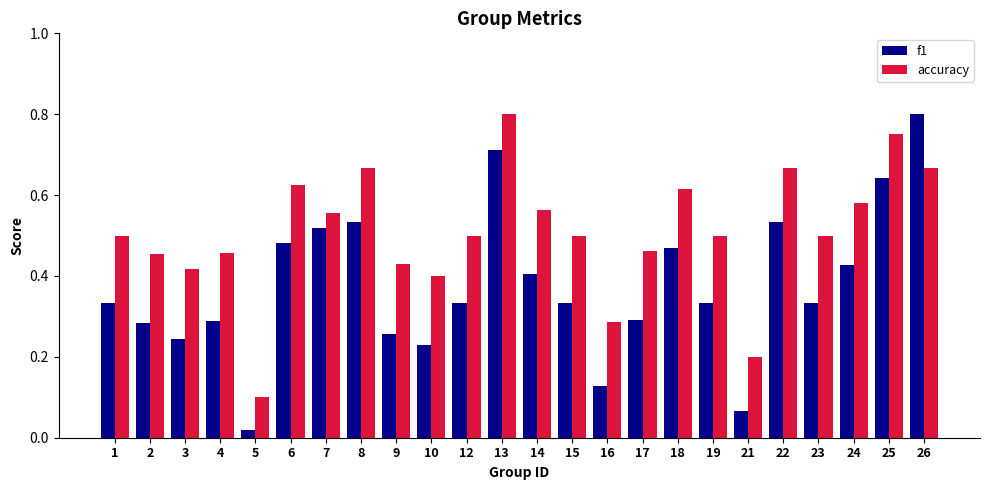

At how many categories does at least one series exceed 0?

24